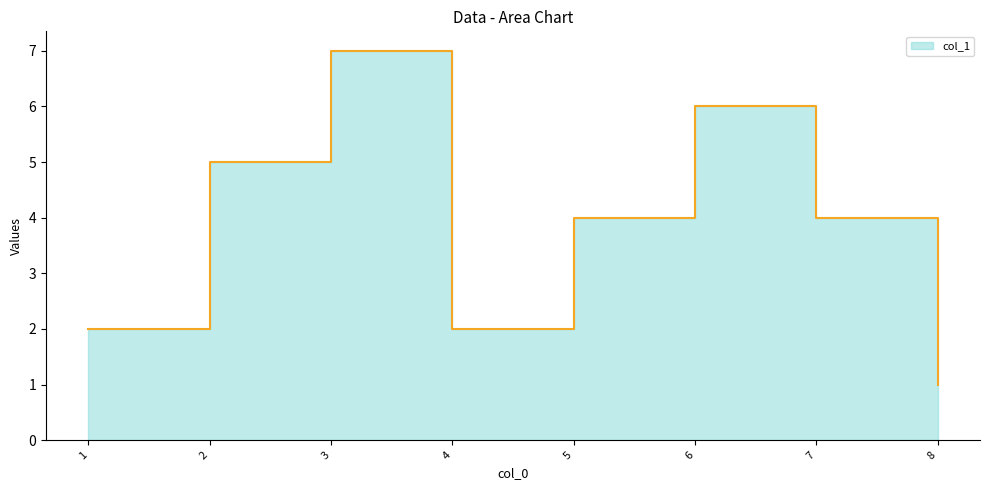

What is the smallest value displayed?

1